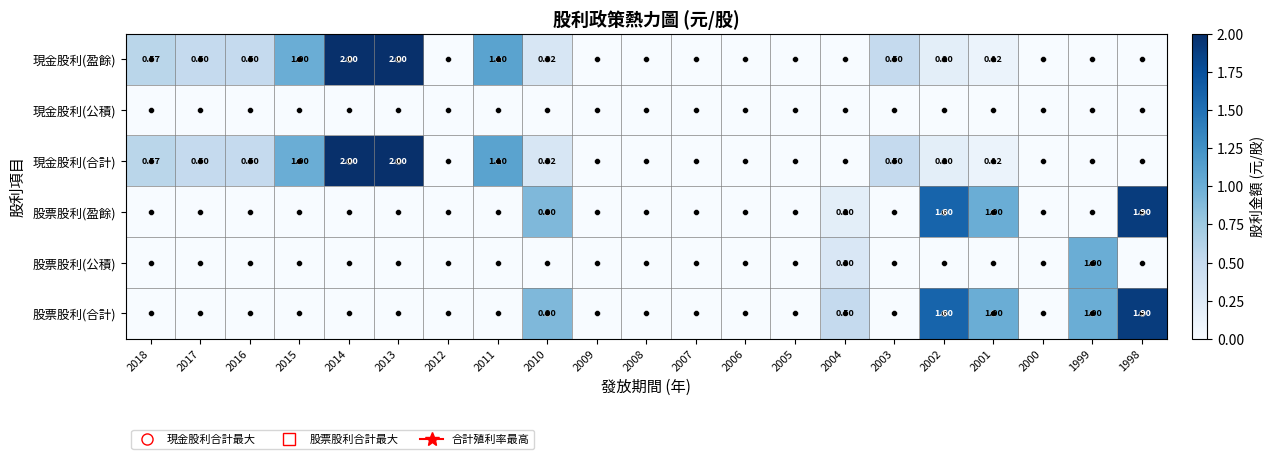

What is the total value across all series at 2016?

1.0